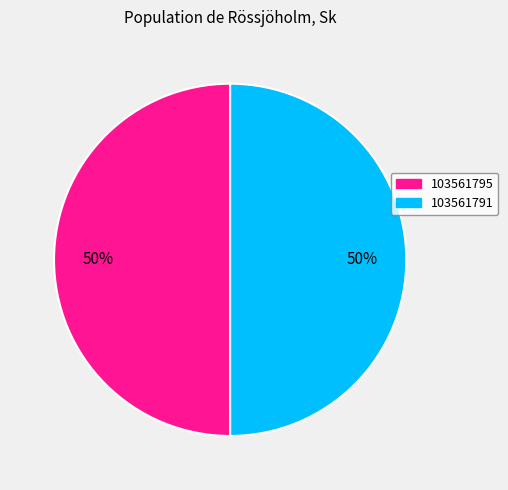

Combined, do 103561795 and 103561791 account for over 50%?

Yes